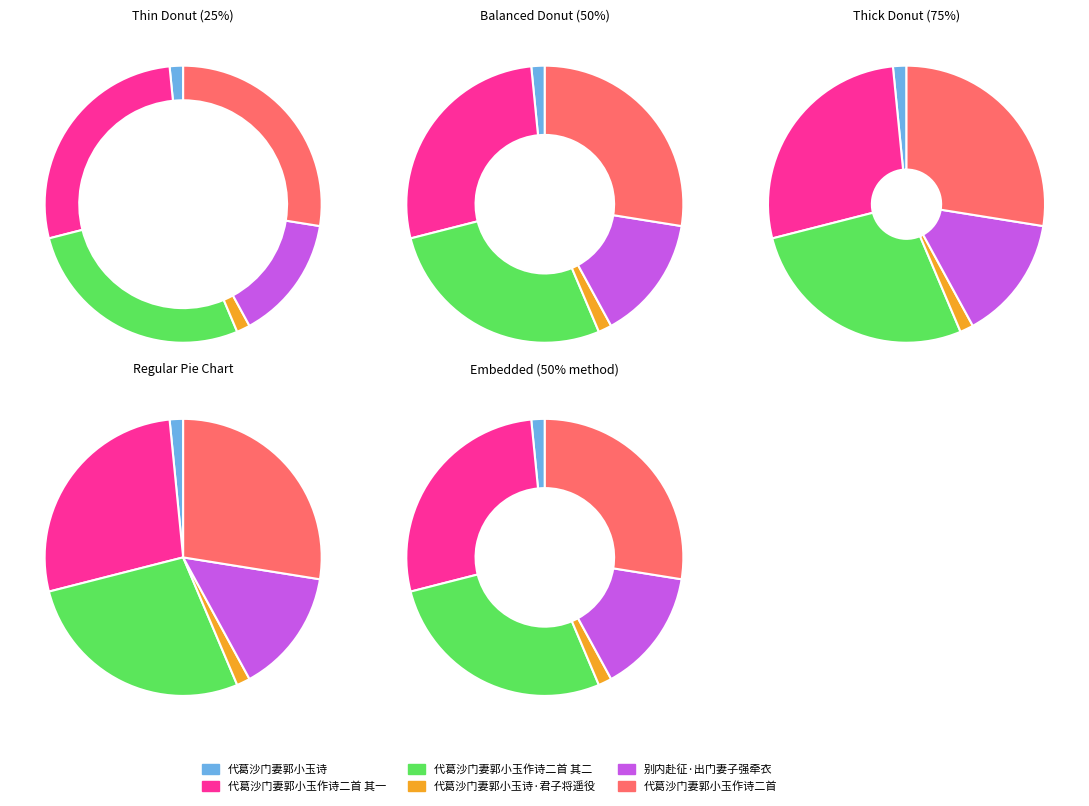

What is the change in value from 代葛沙门妻郭小玉作诗二首 其一 to 代葛沙门妻郭小玉诗·君子将遥役?

-682727